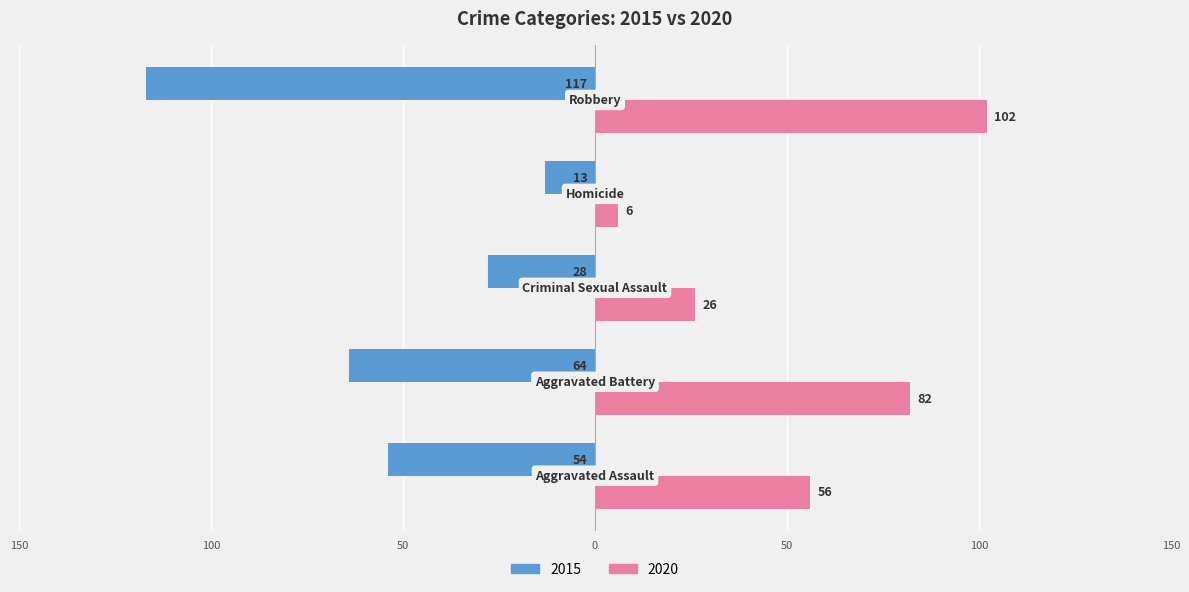

Reading left to right, list all the values displayed in this chart.

2015: -54	-64	-28	-13	-117
2020: 56	82	26	6	102